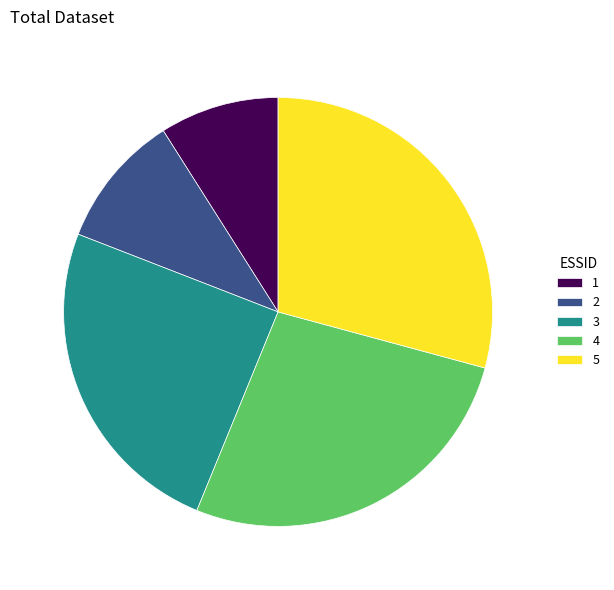

Which has a higher value, 2 or 5?

5